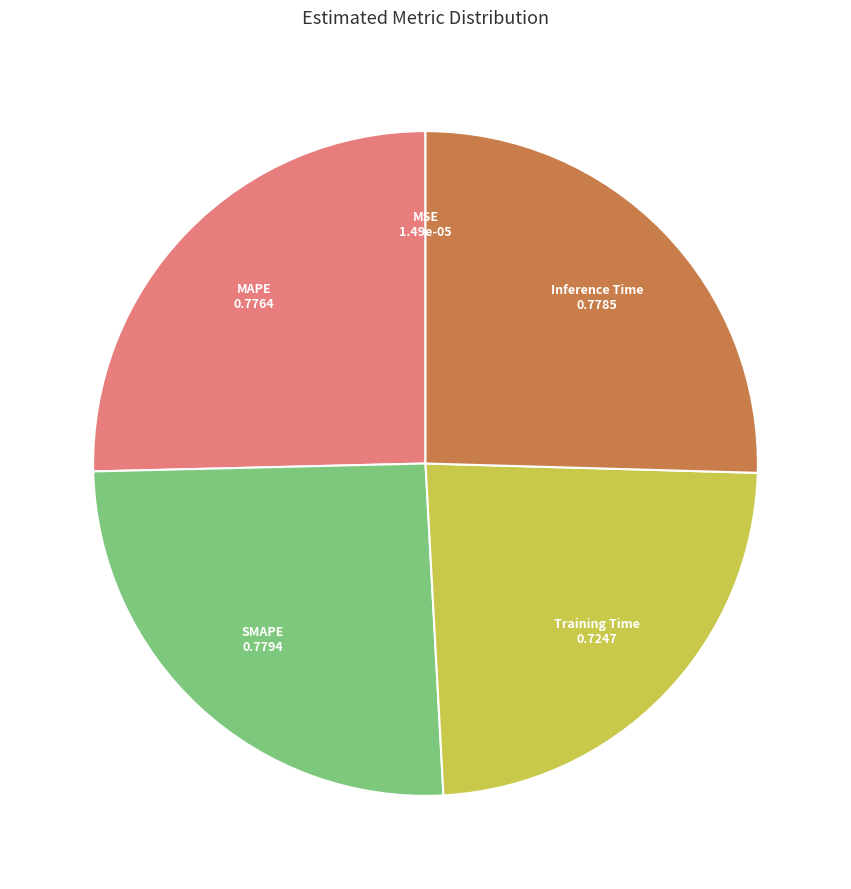

Is there any slice that represents more than half of the pie?

No